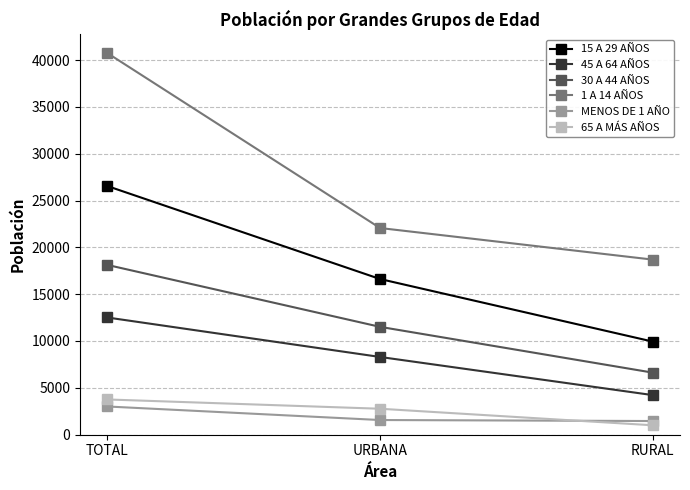

At how many categories does at least one series exceed 15209?

3